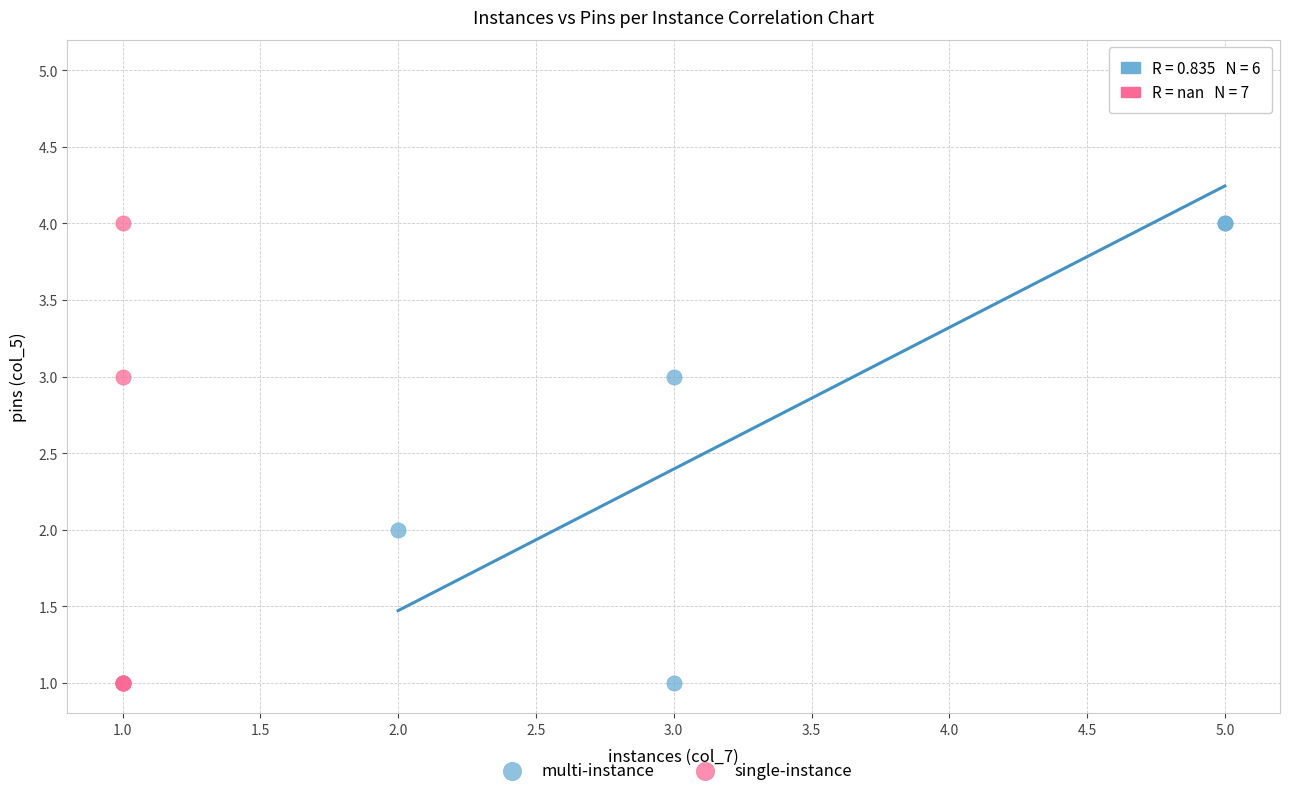

Which series reaches the maximum Y coordinate?

multi-instance